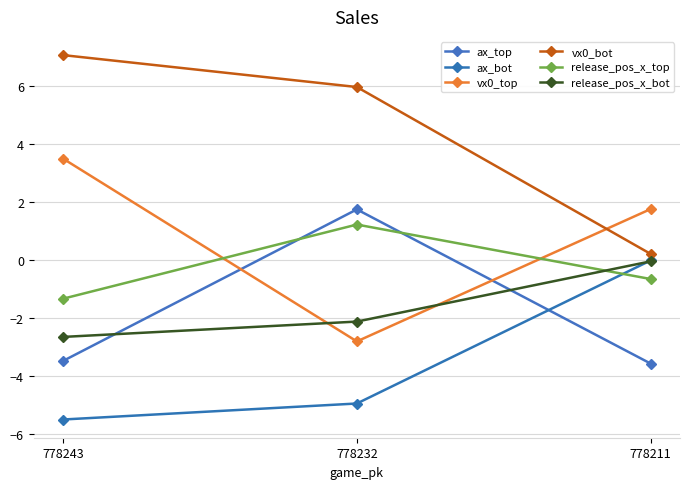

Reading left to right, transcribe all the data shown in this chart.

ax_top: 778243=-3.5	778232=1.7	778211=-3.6
ax_bot: 778243=-5.5	778232=-4.9	778211=-0.0
vx0_top: 778243=3.5	778232=-2.8	778211=1.8
vx0_bot: 778243=7.0	778232=6.0	778211=0.2
release_pos_x_top: 778243=-1.3	778232=1.2	778211=-0.7
release_pos_x_bot: 778243=-2.6	778232=-2.1	778211=-0.0